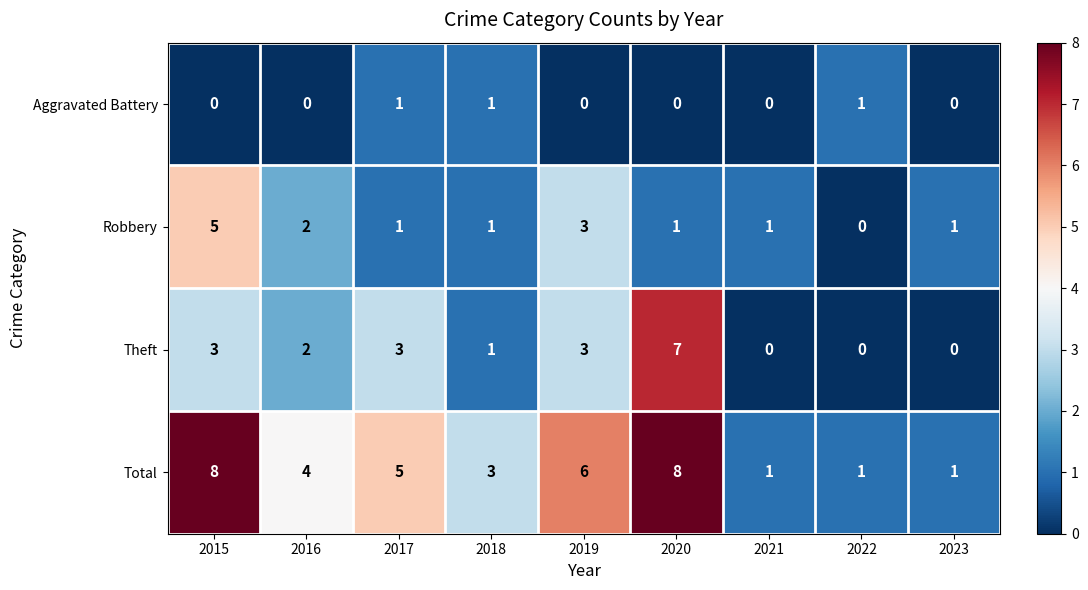

True or false: Theft has a value of 3 at 2019.

True